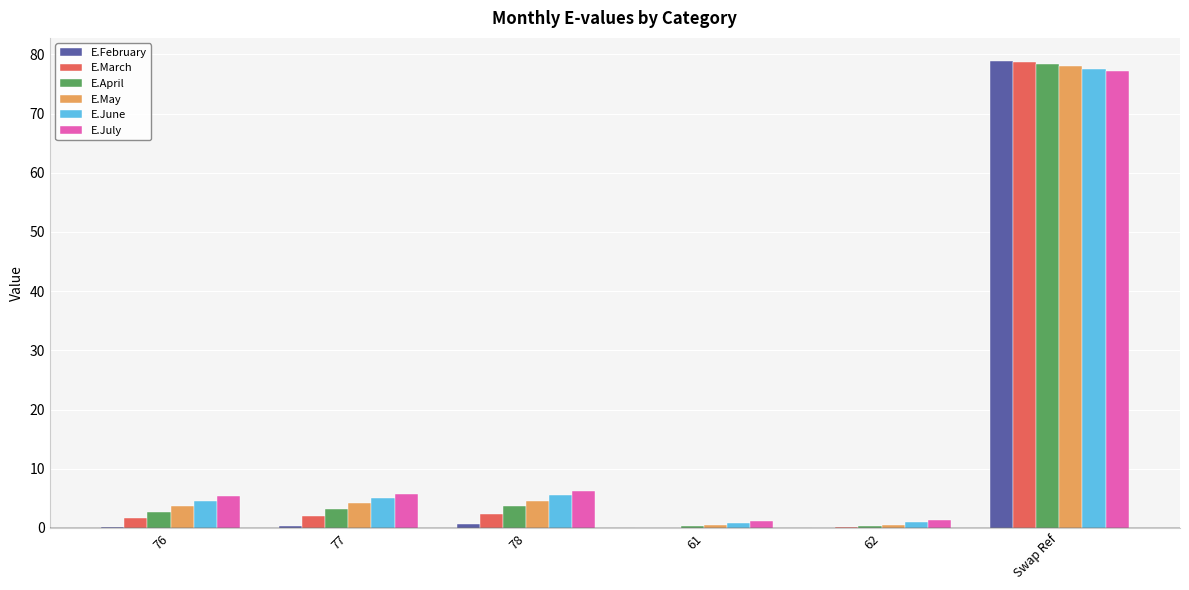

What is the maximum value shown in the chart?

78.8